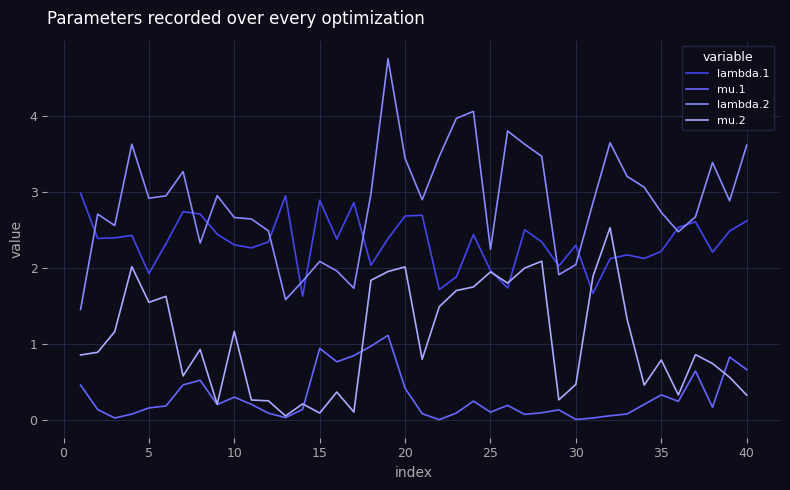

True or false: lambda.1 and lambda.2 intersect in this chart.

True